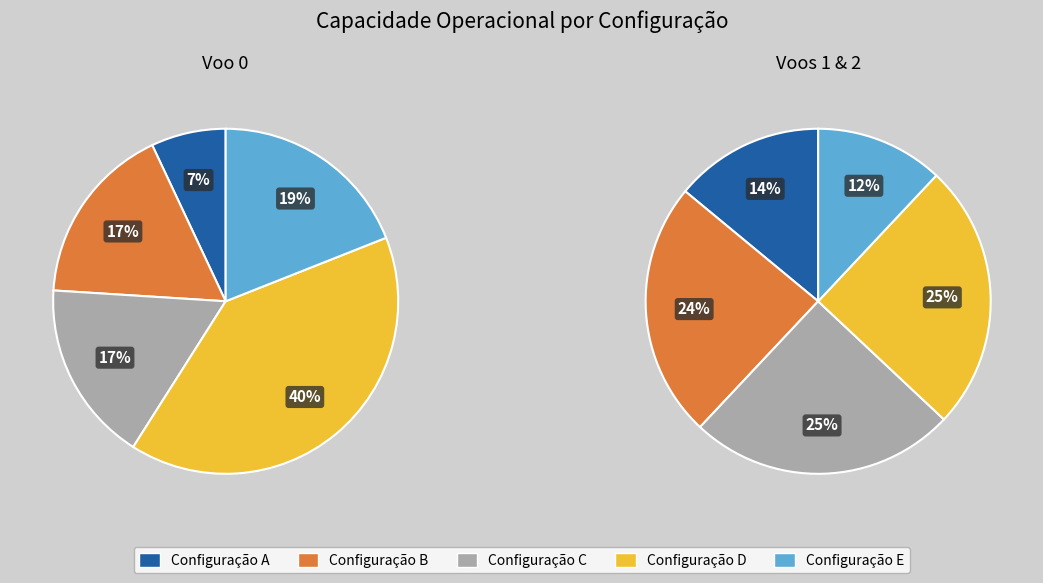

Approximately how many times larger is the value at Voo 2 compared to Voo 1?

1.0